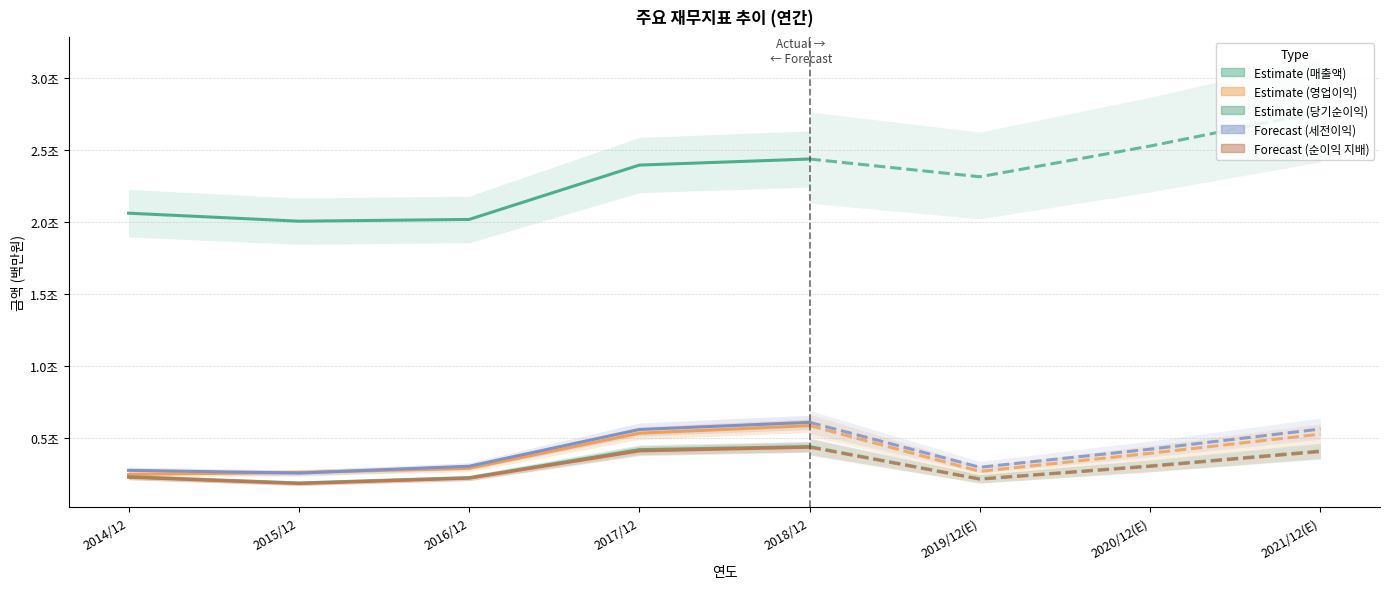

What is the label of the 4th point from the left?

2017/12